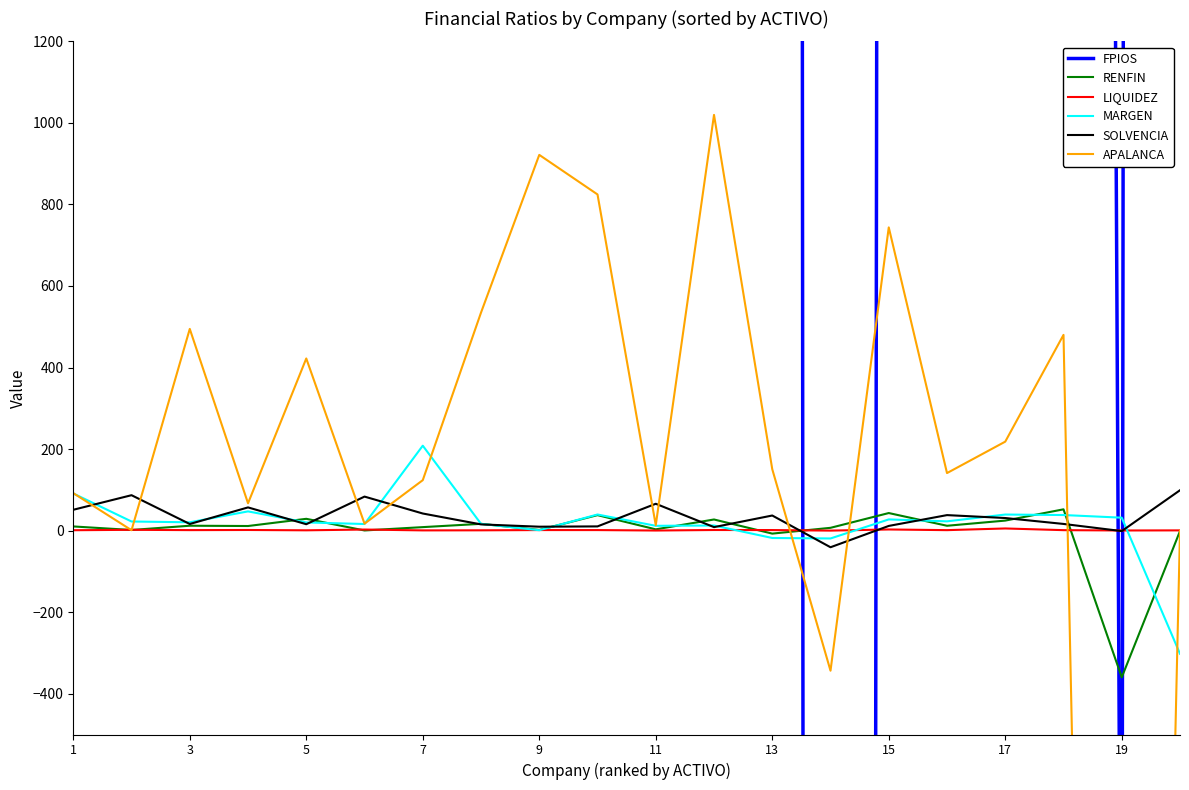

In SOLVENCIA, how many points are higher than both neighbors (excluding endpoints)?

6